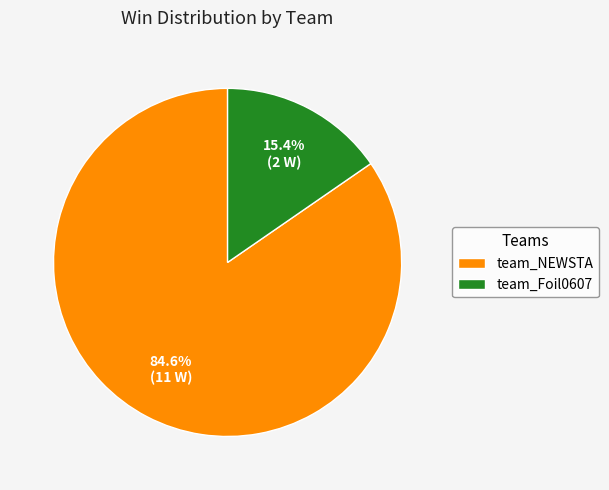

What percentage is the team_Foil0607 slice, to the nearest percent?

15%